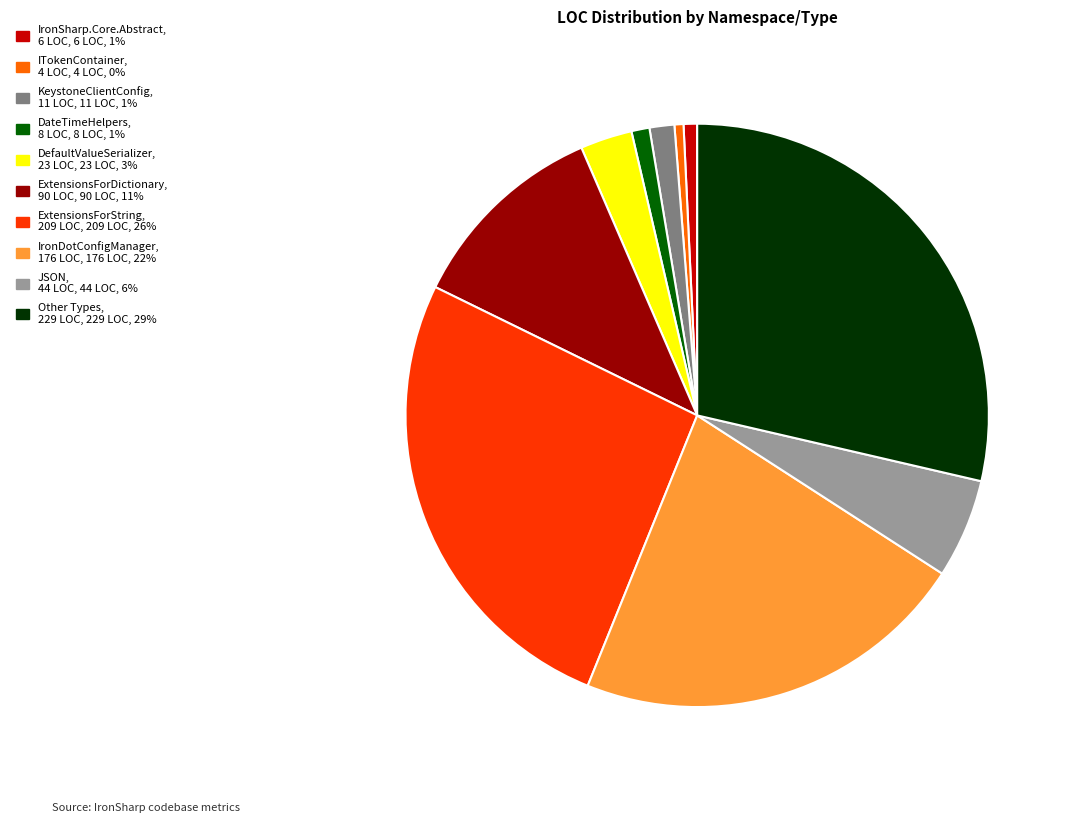

Is there a majority slice in this chart?

No